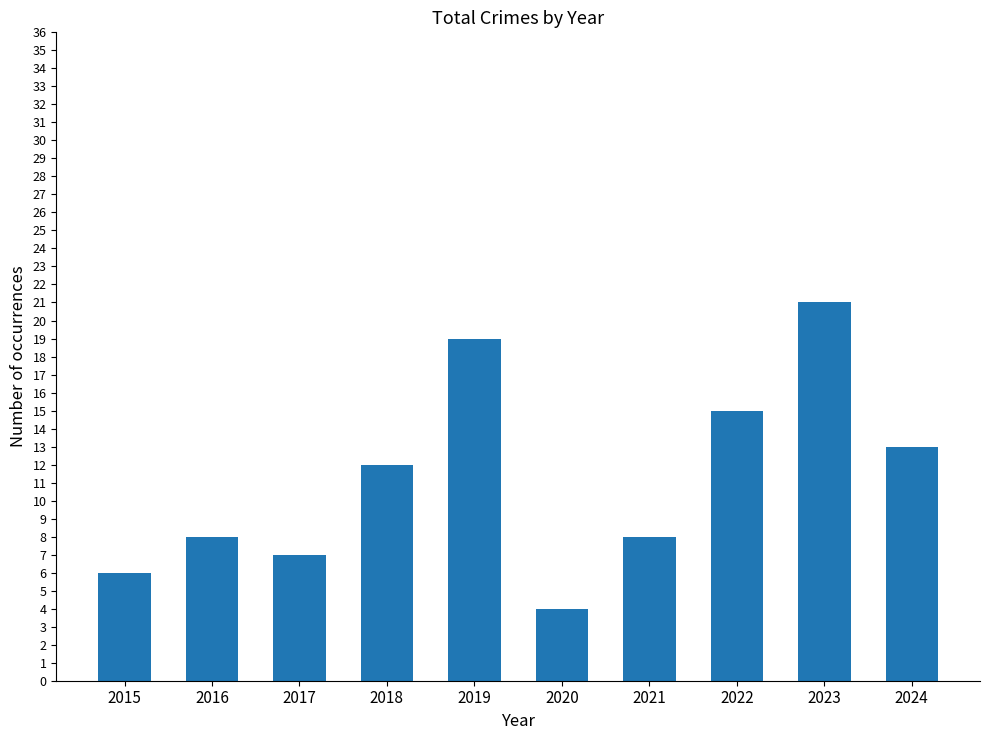

True or false: the data shows 7 at 2019.

False